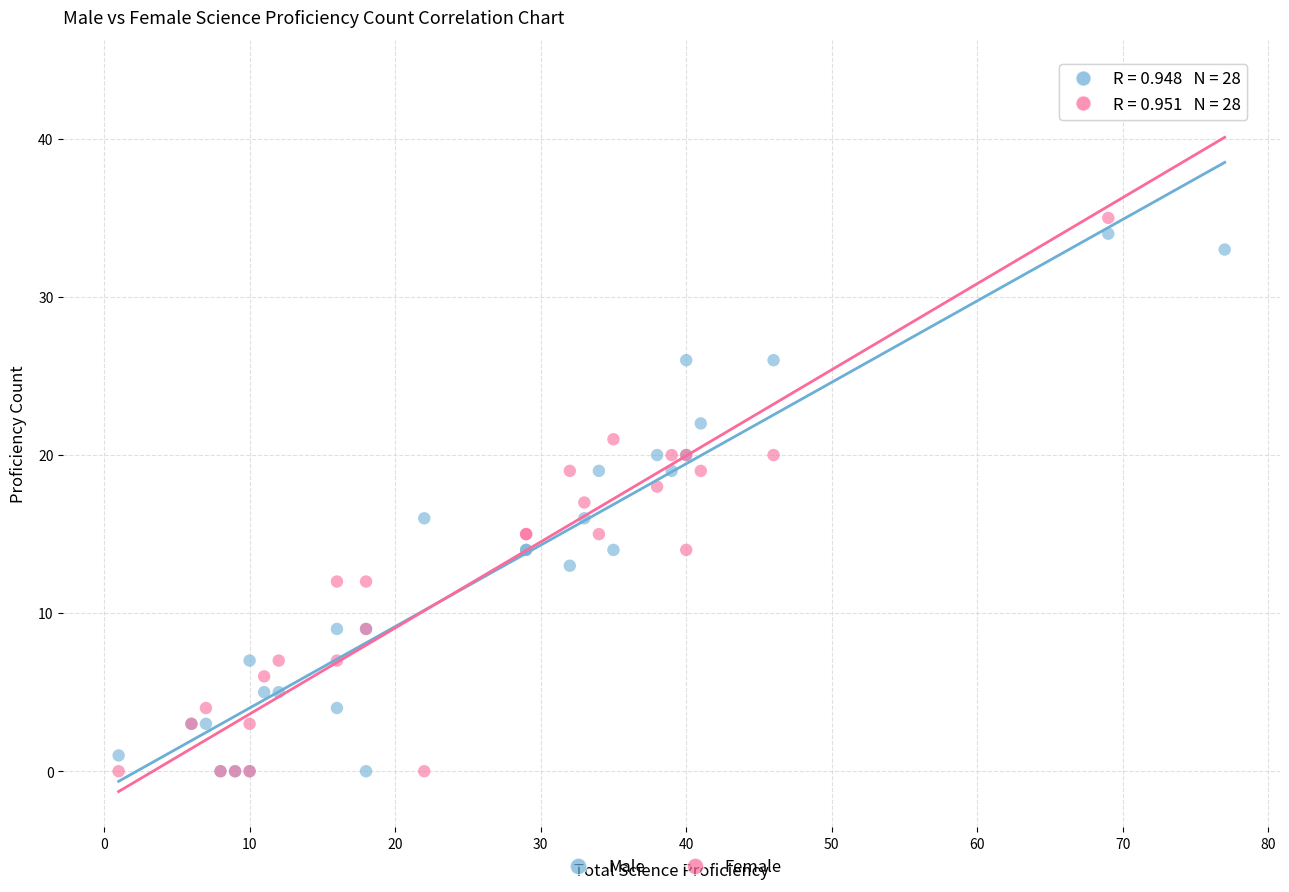

Which series reaches the maximum Y coordinate?

Female